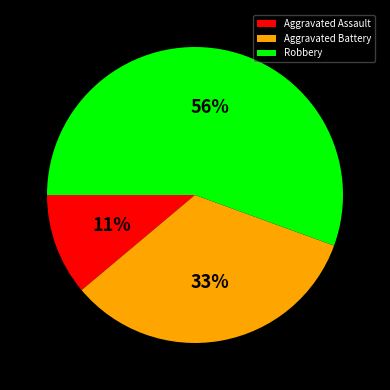

Count the number of slices in the pie.

3